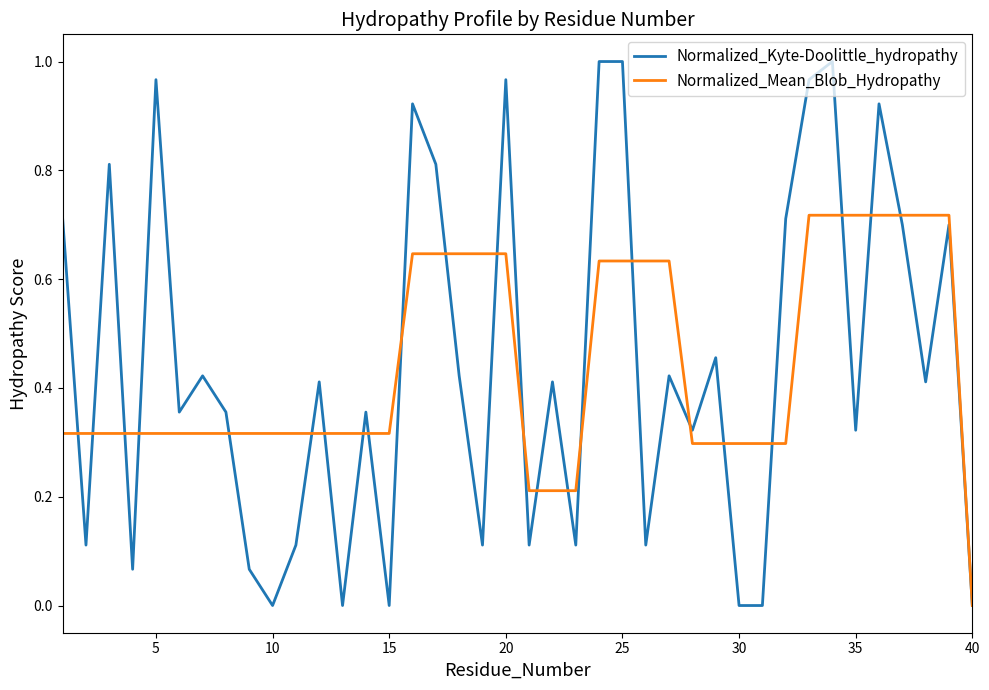

Rank the series by their maximum value, from highest to lowest.

Normalized_Kyte-Doolittle_hydropathy, Normalized_Mean_Blob_Hydropathy